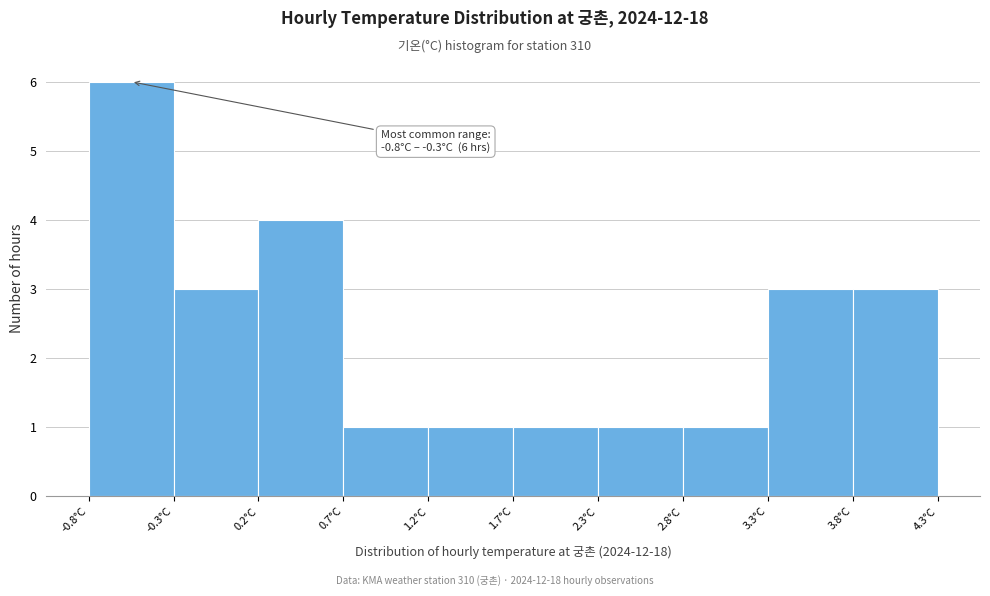

Which range on the x-axis has the tallest bar?

-0.80 to -0.29